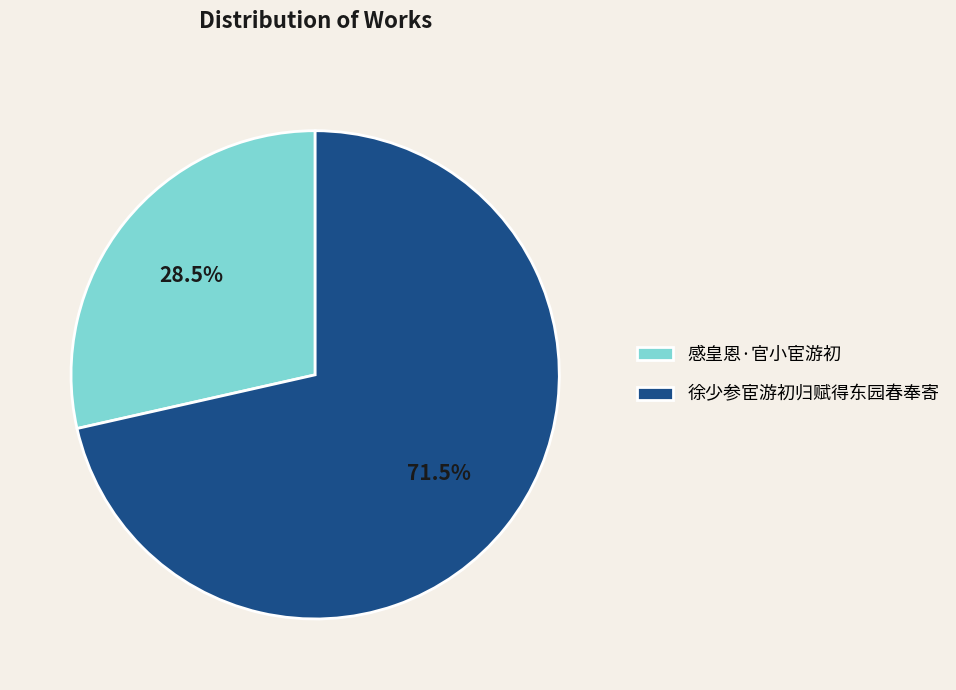

What is the smallest slice in the pie chart?

感皇恩·官小宦游初